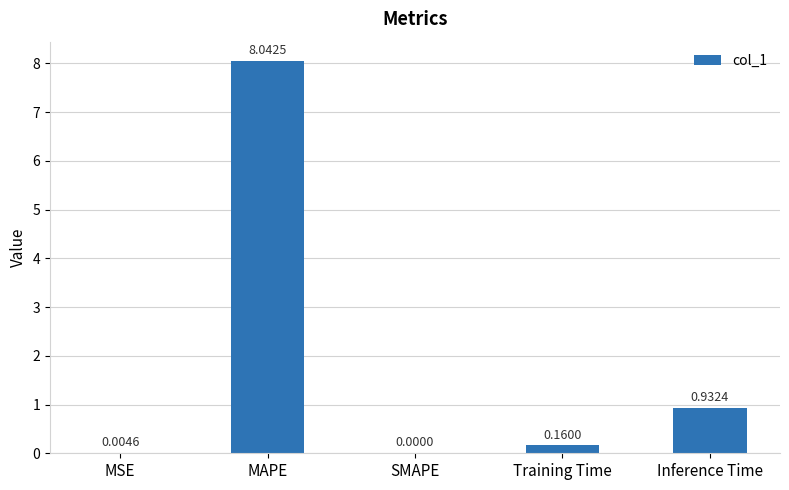

Count the number of categories in the chart.

5